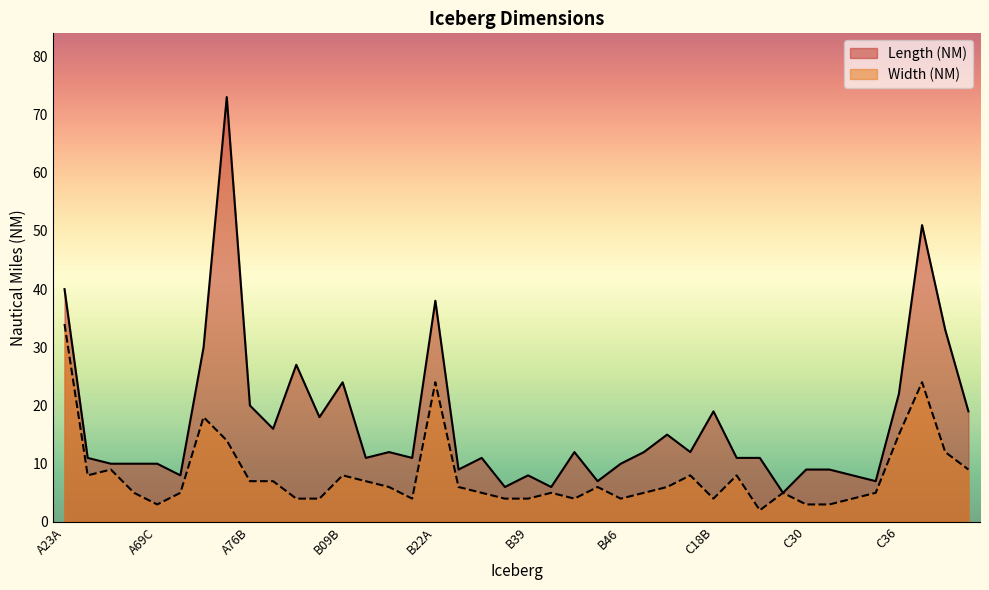

Which series has the largest total across all categories?

Length (NM)